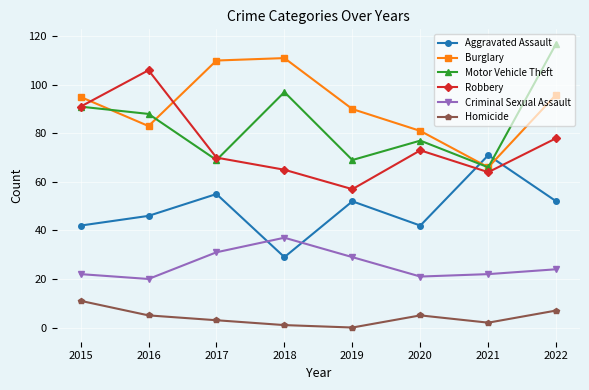

What is the spread (max minus min) of values at 2015?

84